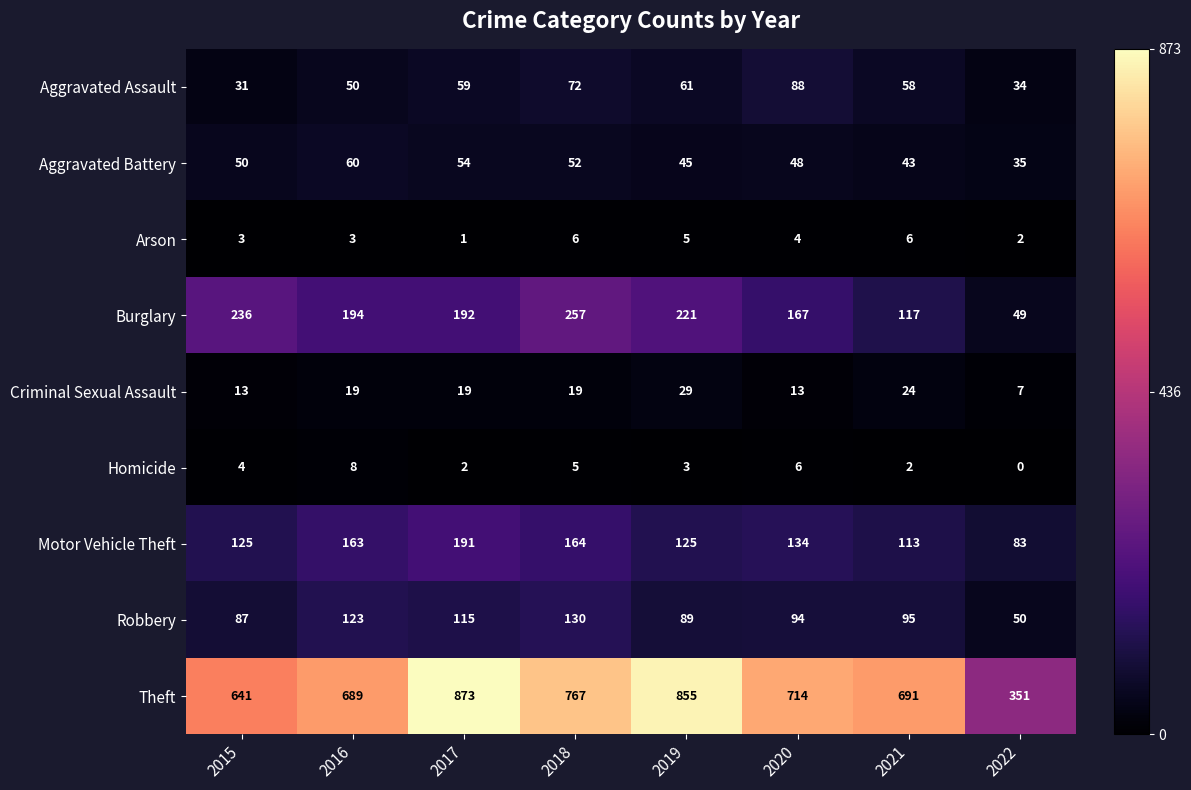

Is it true that Criminal Sexual Assault equals 17 at 2020?

False